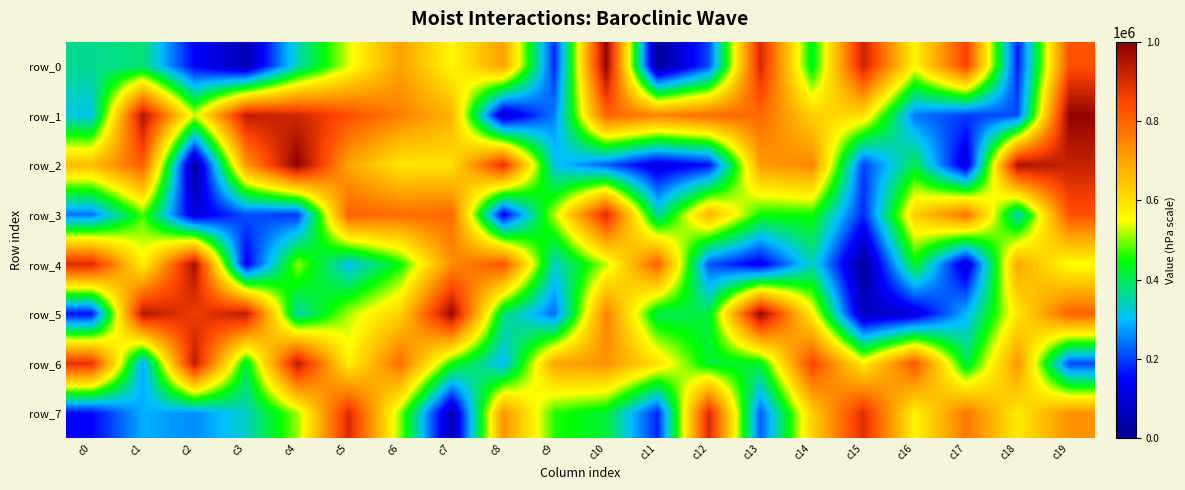

Rank the series by their maximum value, from highest to lowest.

row_2, row_0, row_1, row_5, row_4, row_6, row_7, row_3